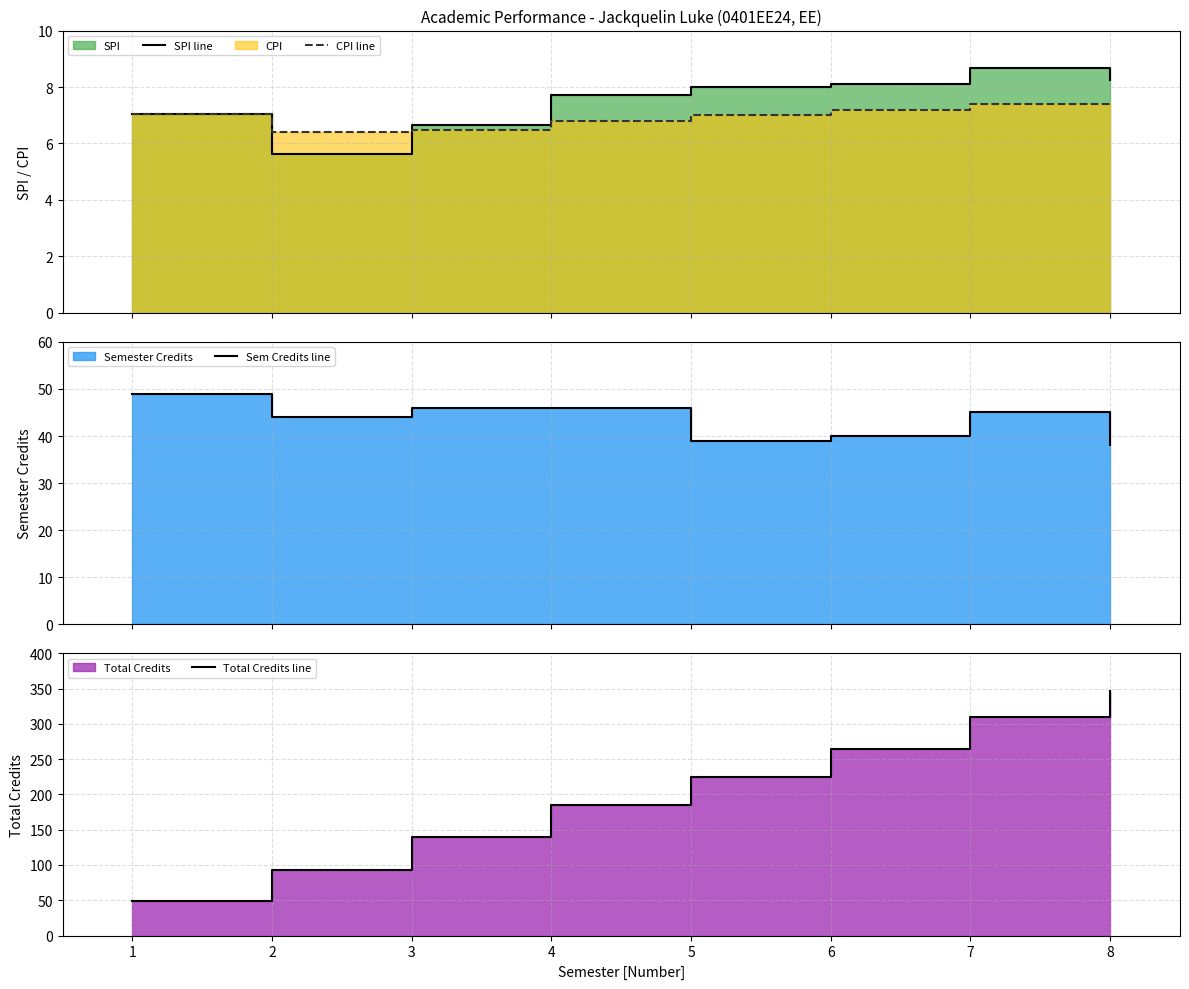

Reading right to left, extract all data points from this chart.

SPI line: 8.3	8.7	8.1	8.0	7.7	6.7	5.6	7.1
CPI line: 7.5	7.4	7.2	7.0	6.8	6.5	6.4	7.1
Sem Credits line: 38.0	45.0	40.0	39.0	46.0	46.0	44.0	49.0
Total Credits line: 347.0	309.0	264.0	224.0	185.0	139.0	93.0	49.0